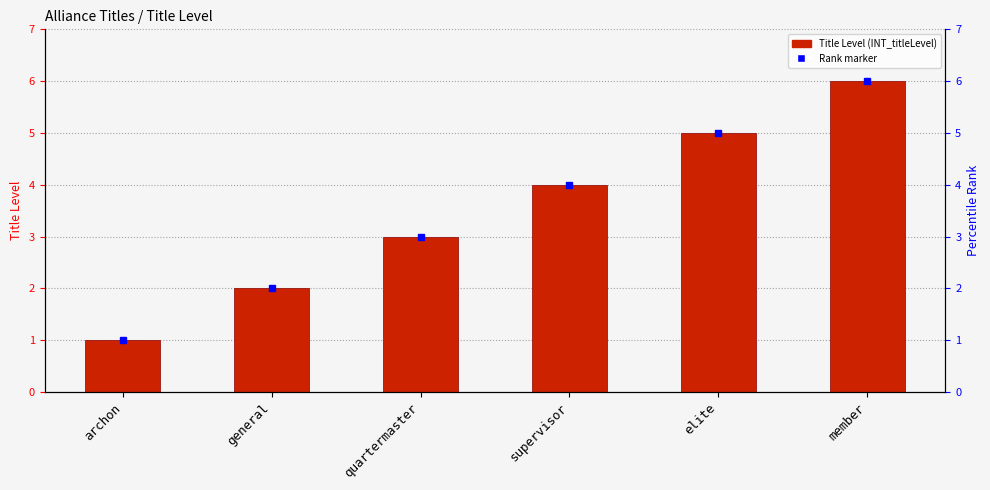

Is it true that the value at member is 8?

False